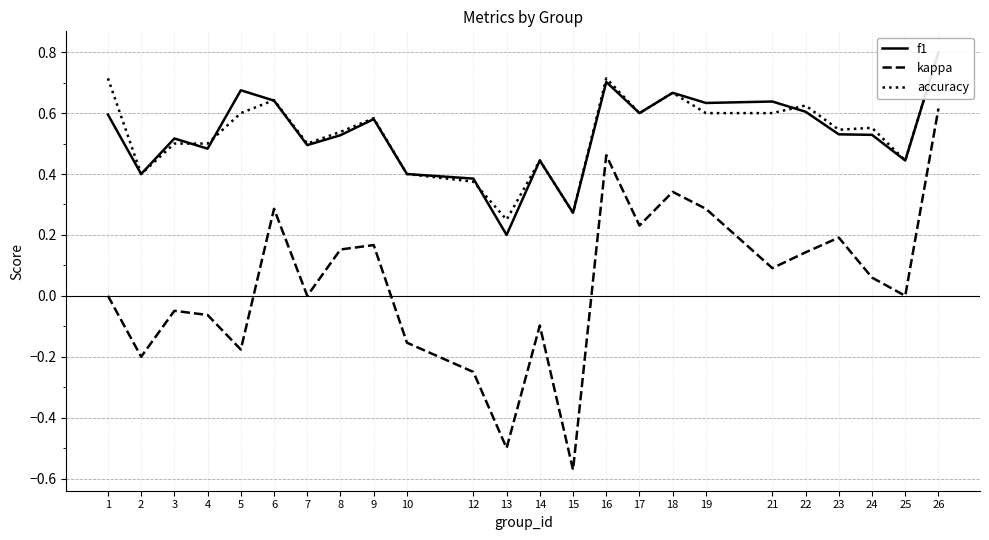

Count the accuracy values in the range 0 to 1.

24